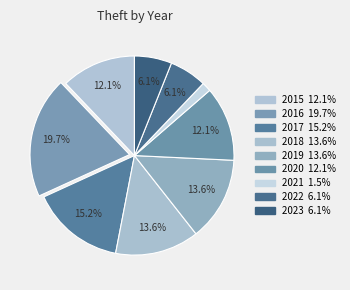

What percentage is the 2022 slice, to the nearest percent?

6%